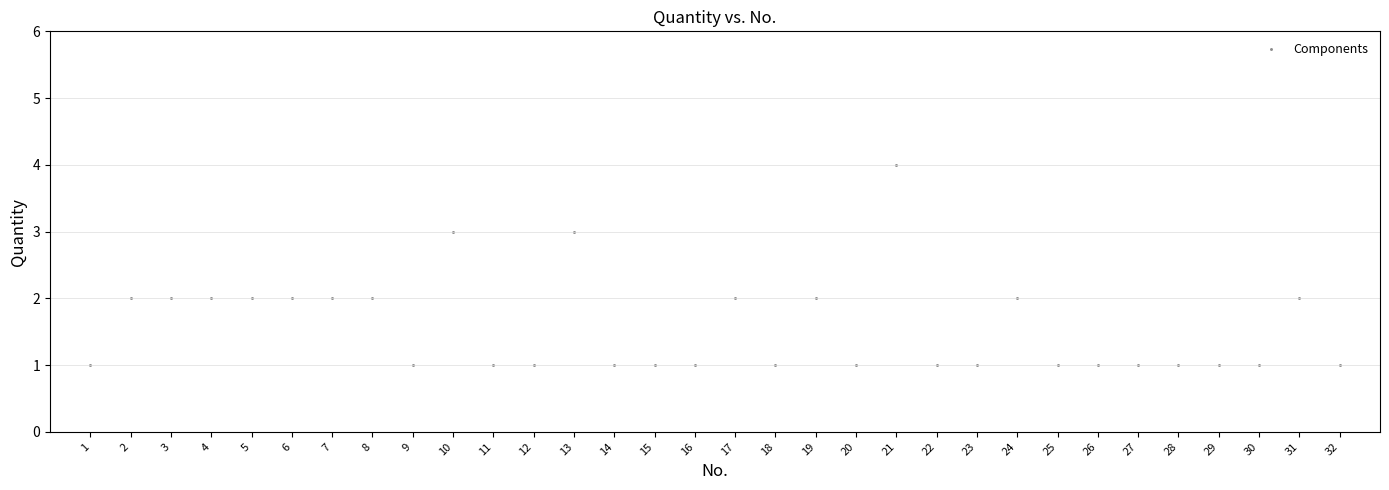

What is the range of Y values (max minus min)?

3